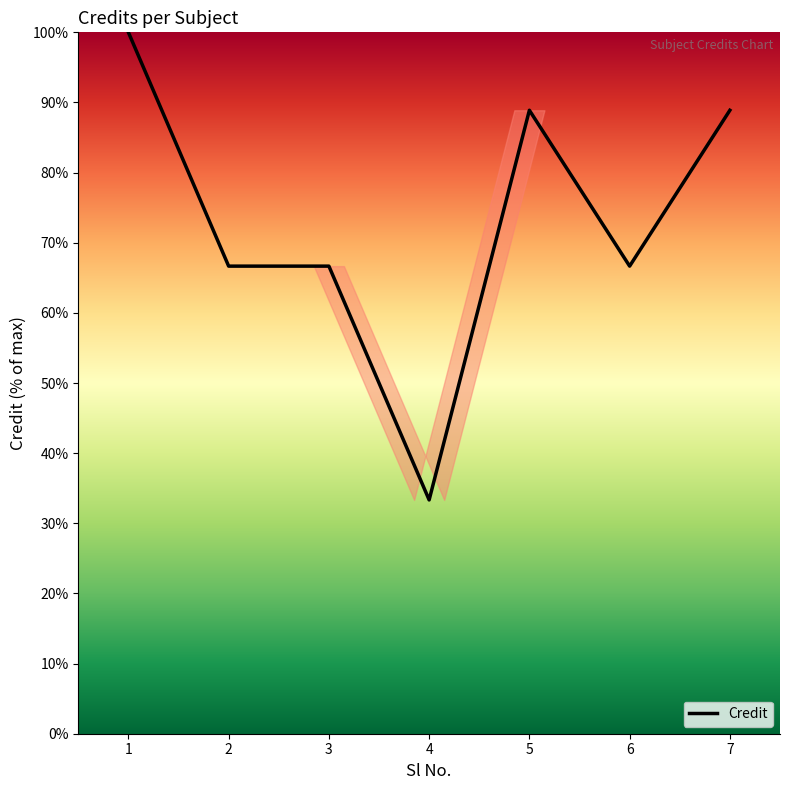

What value does the data have at 4?

33.3